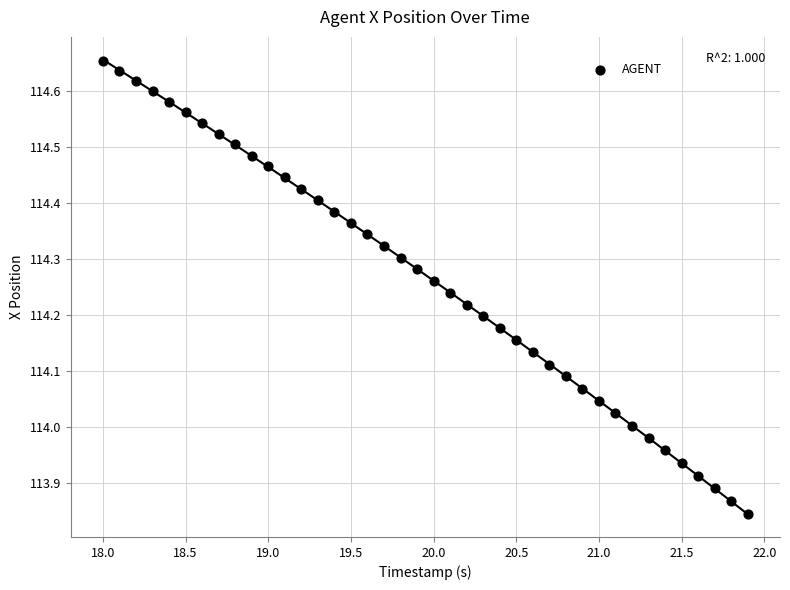

What is the range of X values (max minus min)?

3.9